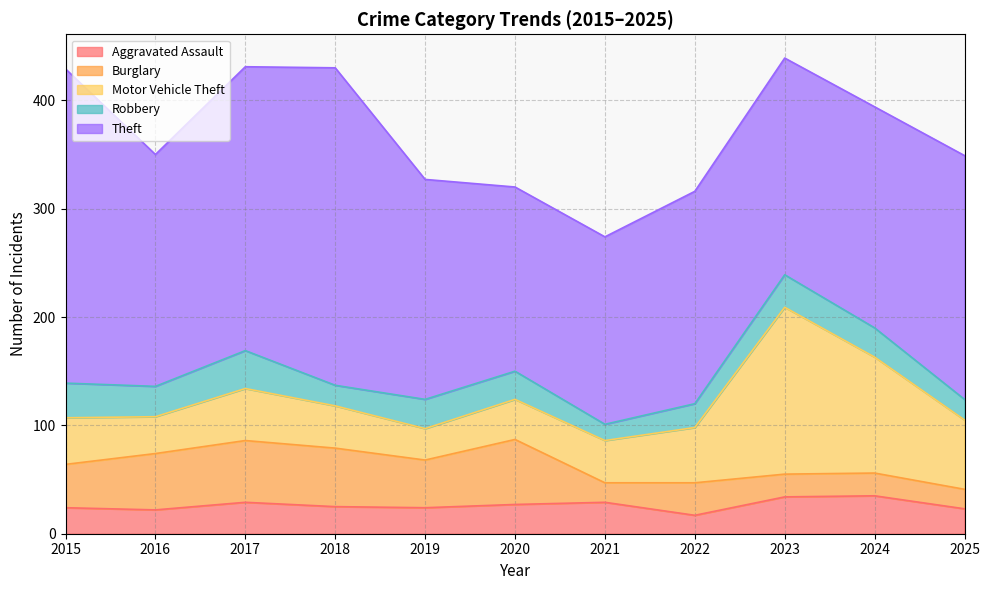

Is the value of Robbery at 2019 greater than the value of Aggravated Assault at 2018?

Yes